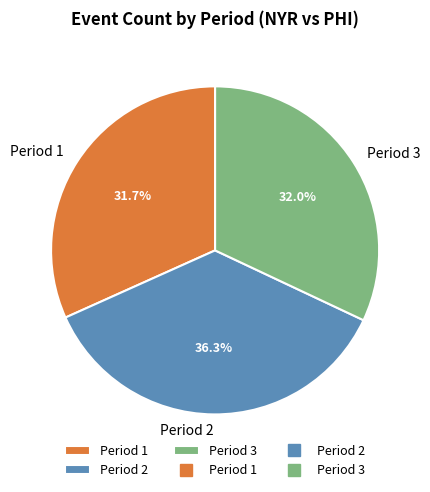

Is there any slice that represents more than half of the pie?

No